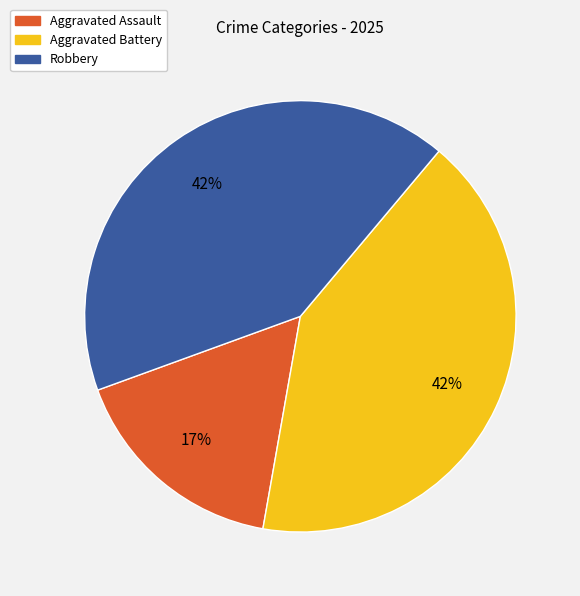

What is the ratio of the value at Robbery to the value at Aggravated Battery?

1.0